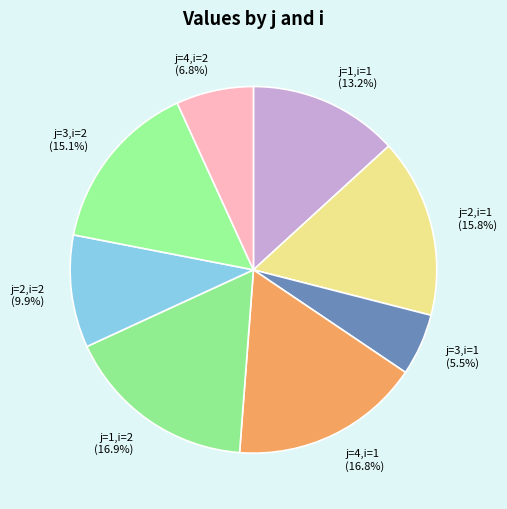

To the nearest percent, what portion does j=2,i=1 represent?

16%